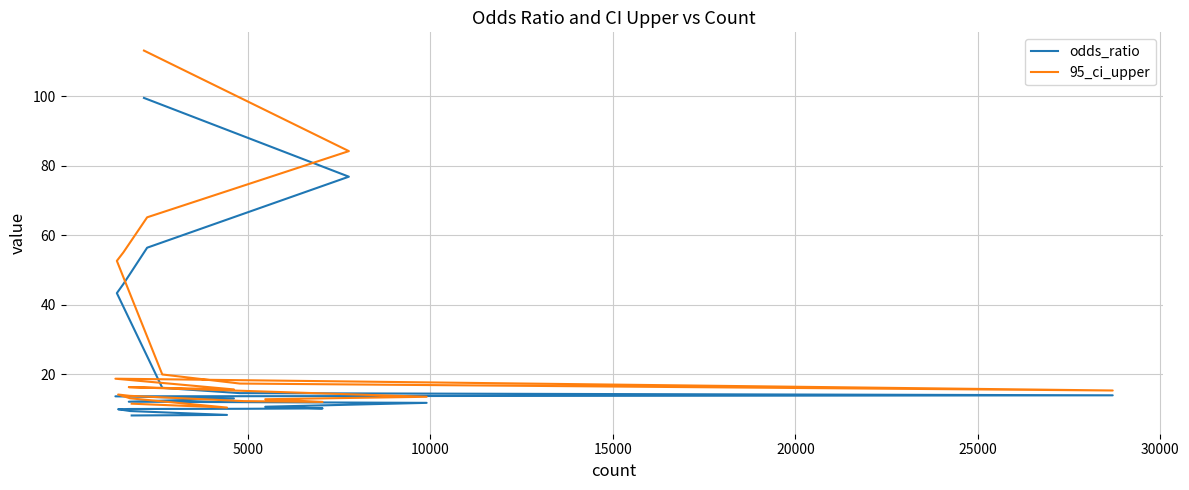

Rank the series by their maximum value, from highest to lowest.

95_ci_upper, odds_ratio